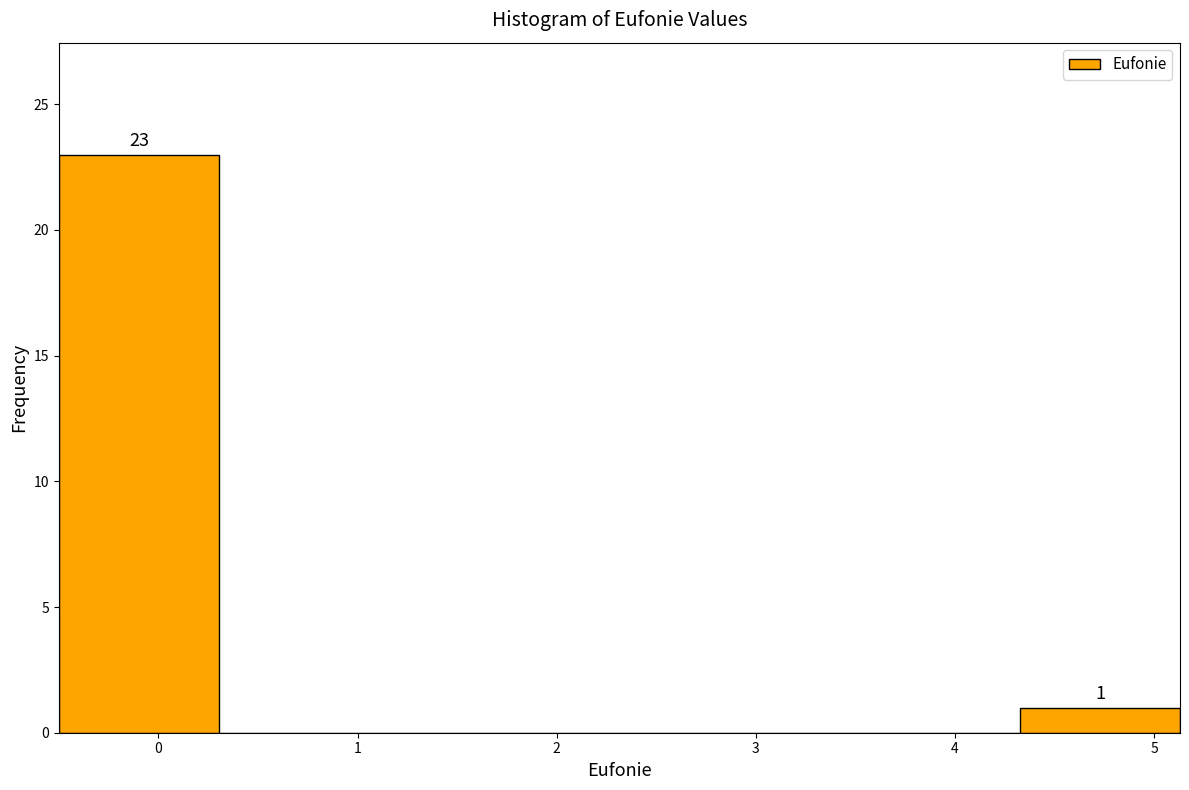

Which range on the x-axis has the tallest bar?

-0.5 to 0.3